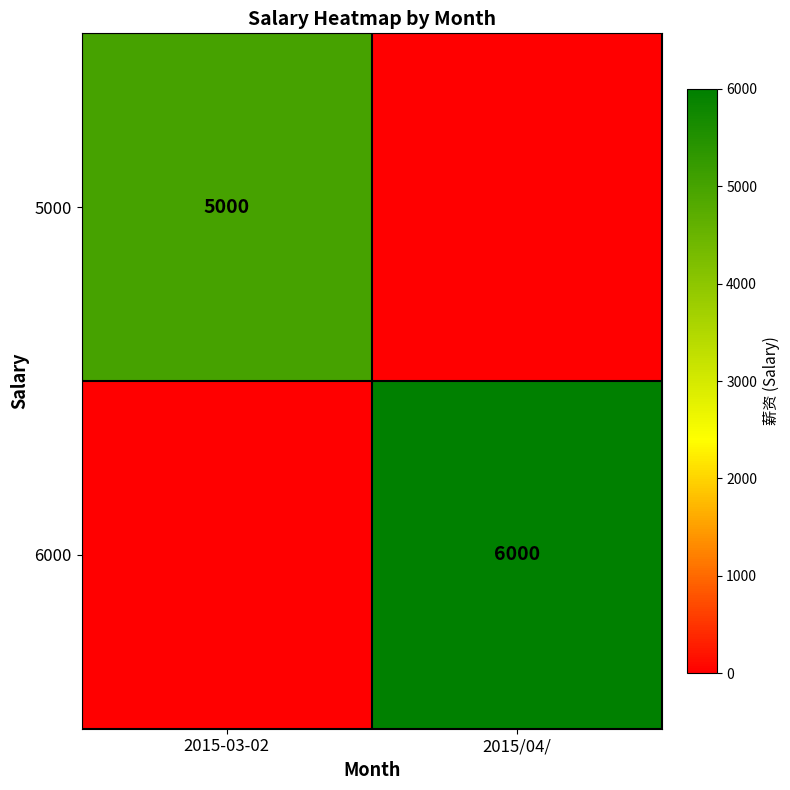

True or false: 6000 has a value of 3726 at 2015/04/.

False